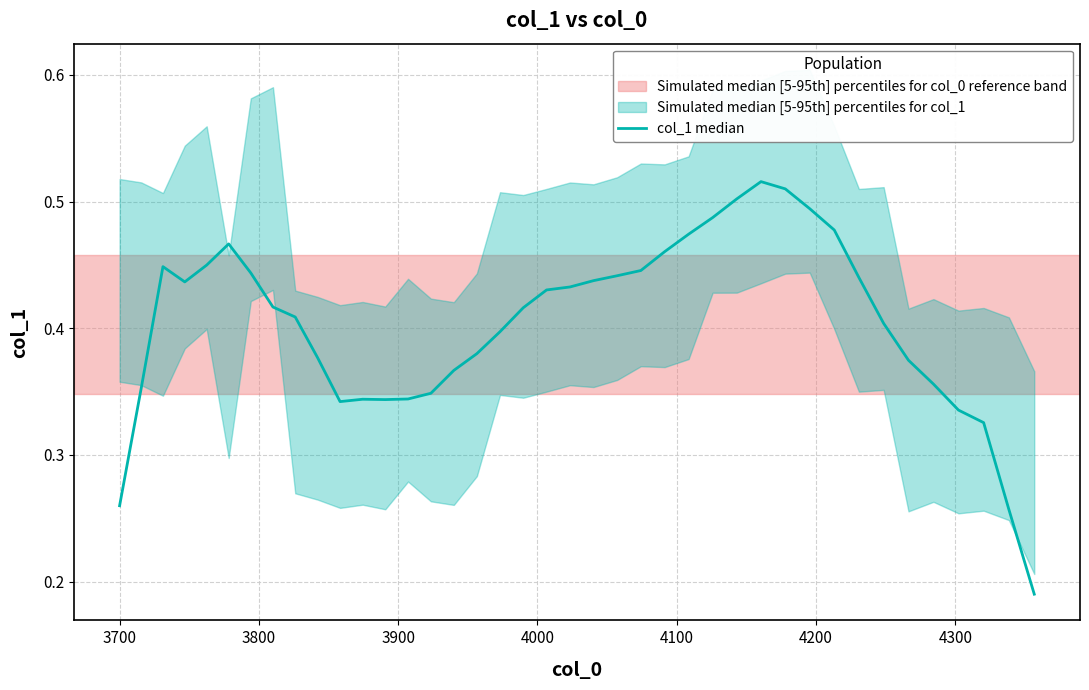

What is the difference between the second highest and second lowest values?

0.3